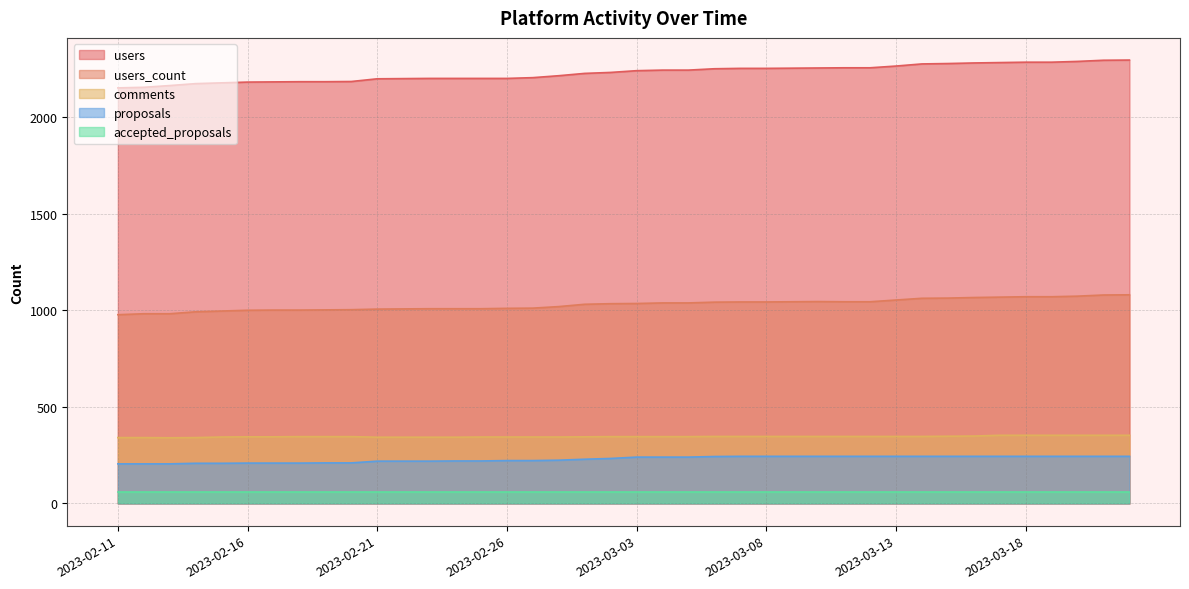

Which series has the largest total across all categories?

users